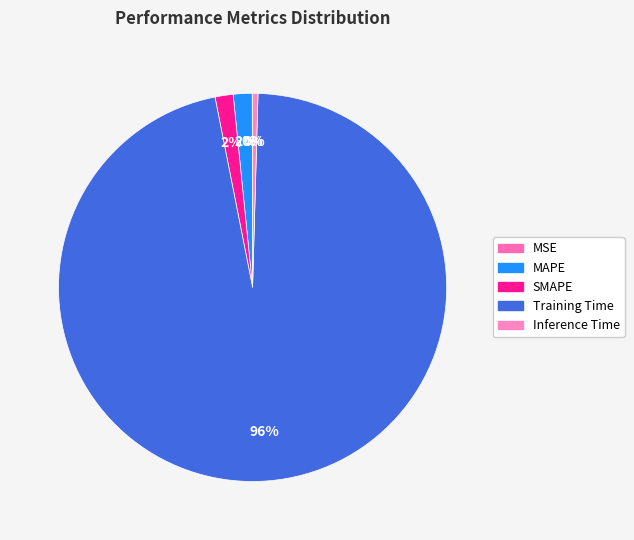

Is it true that Inference Time is 1% of the pie?

False